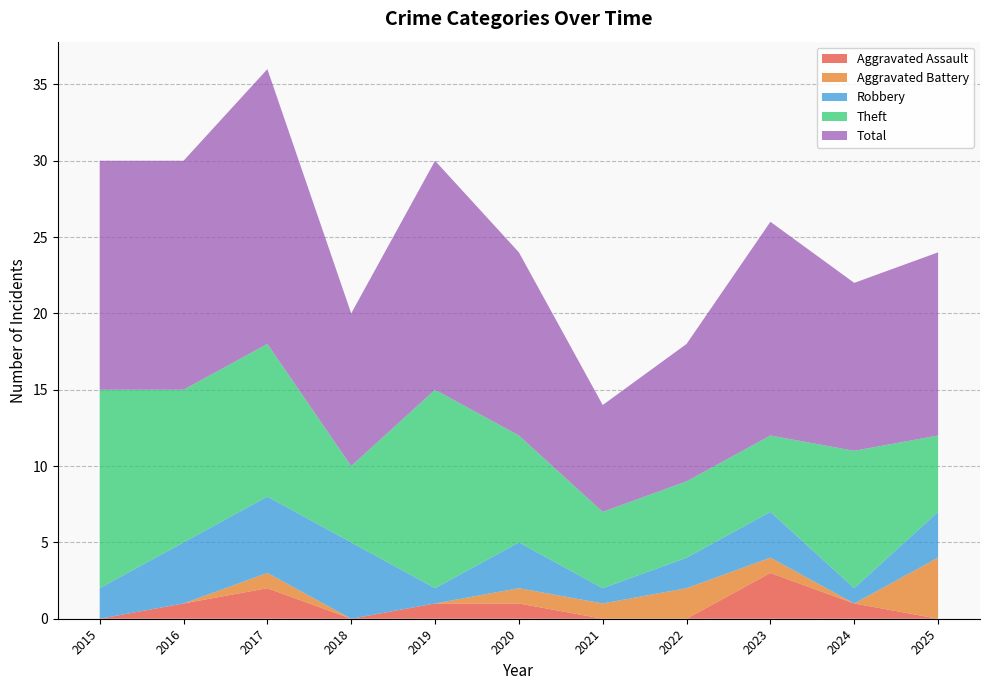

Reading right to left, what are all the values shown in this chart?

Aggravated Assault: 2025=0	2024=1	2023=3	2022=0	2021=0	2020=1	2019=1	2018=0	2017=2	2016=1	2015=0
Aggravated Battery: 2025=4	2024=0	2023=1	2022=2	2021=1	2020=1	2019=0	2018=0	2017=1	2016=0	2015=0
Robbery: 2025=3	2024=1	2023=3	2022=2	2021=1	2020=3	2019=1	2018=5	2017=5	2016=4	2015=2
Theft: 2025=5	2024=9	2023=5	2022=5	2021=5	2020=7	2019=13	2018=5	2017=10	2016=10	2015=13
Total: 2025=12	2024=11	2023=14	2022=9	2021=7	2020=12	2019=15	2018=10	2017=18	2016=15	2015=15